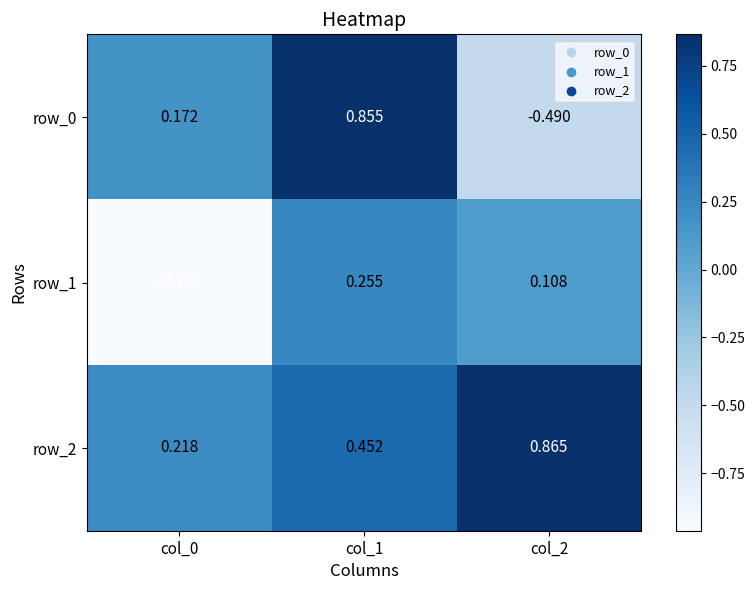

The value of row_0 at col_2 is -0.2. True or false?

False